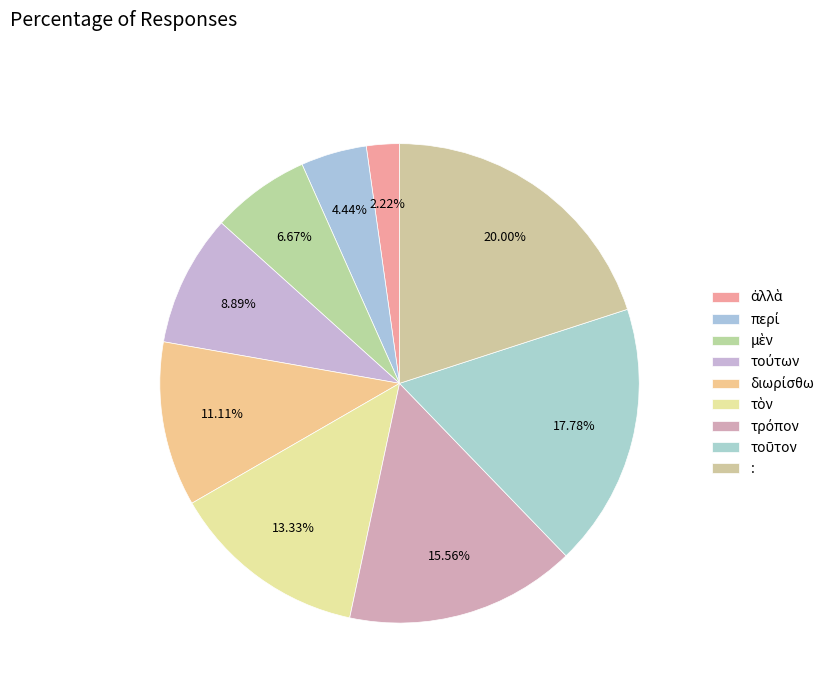

Is it true that διωρίσθω is 3% of the pie?

False